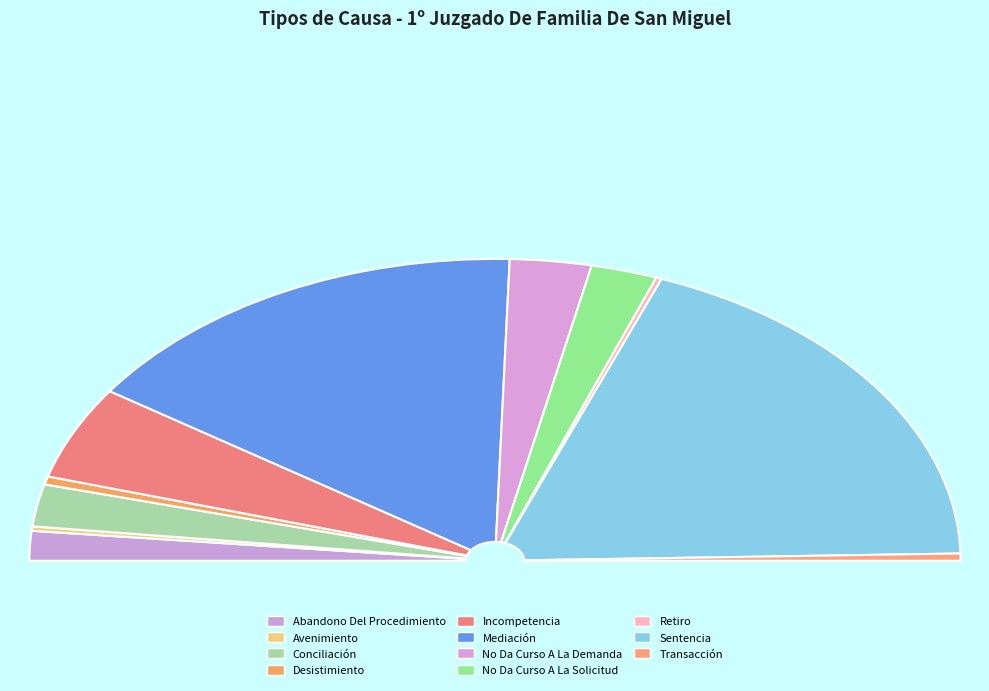

Is the sum of Incompetencia and Conciliación greater than half?

No